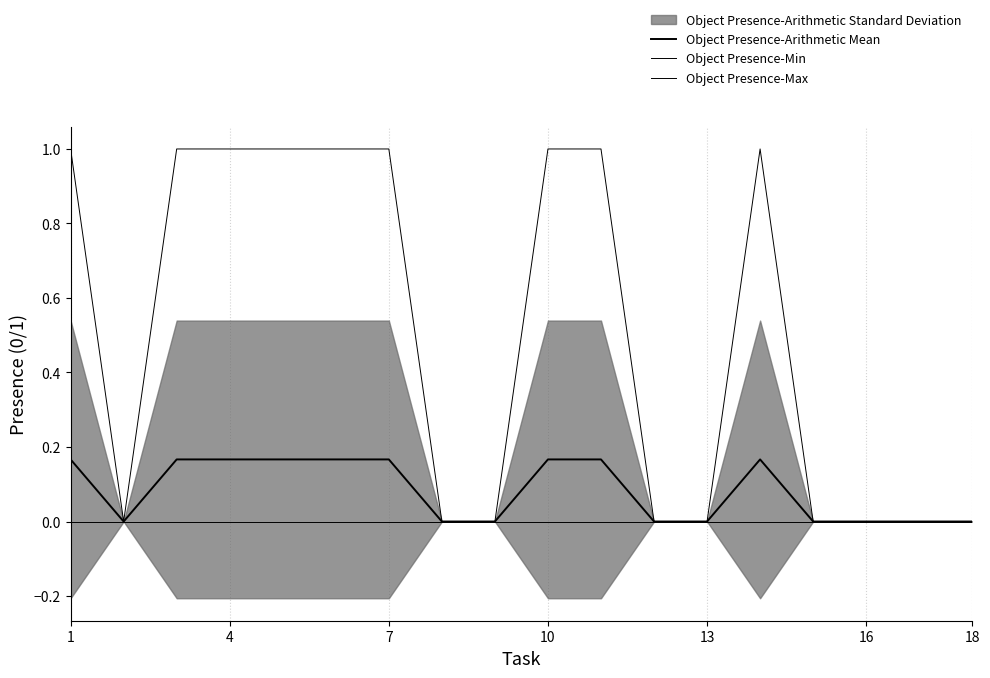

Reading left to right, list all the values displayed in this chart.

Object Presence-Arithmetic Mean: 0.2	0.0	0.2	0.2	0.2	0.2	0.2	0.0	0.0	0.2	0.2	0.0	0.0	0.2	0.0	0.0	0.0	0.0
Object Presence-Min: 0.0	0.0	0.0	0.0	0.0	0.0	0.0	0.0	0.0	0.0	0.0	0.0	0.0	0.0	0.0	0.0	0.0	0.0
Object Presence-Max: 1.0	0.0	1.0	1.0	1.0	1.0	1.0	0.0	0.0	1.0	1.0	0.0	0.0	1.0	0.0	0.0	0.0	0.0